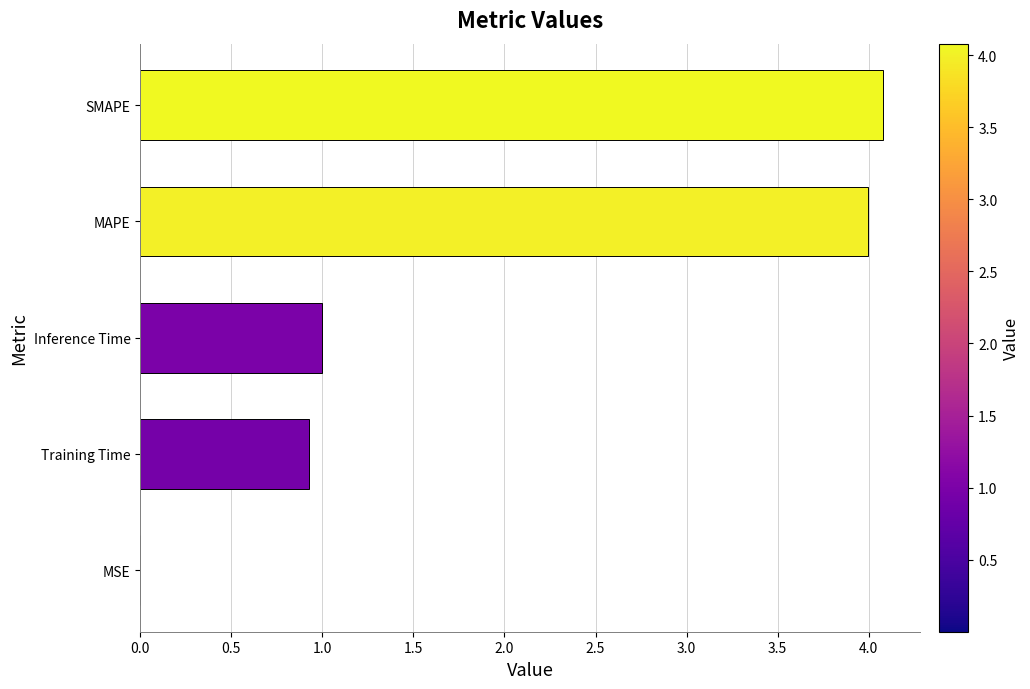

Read the value at Training Time.

0.9